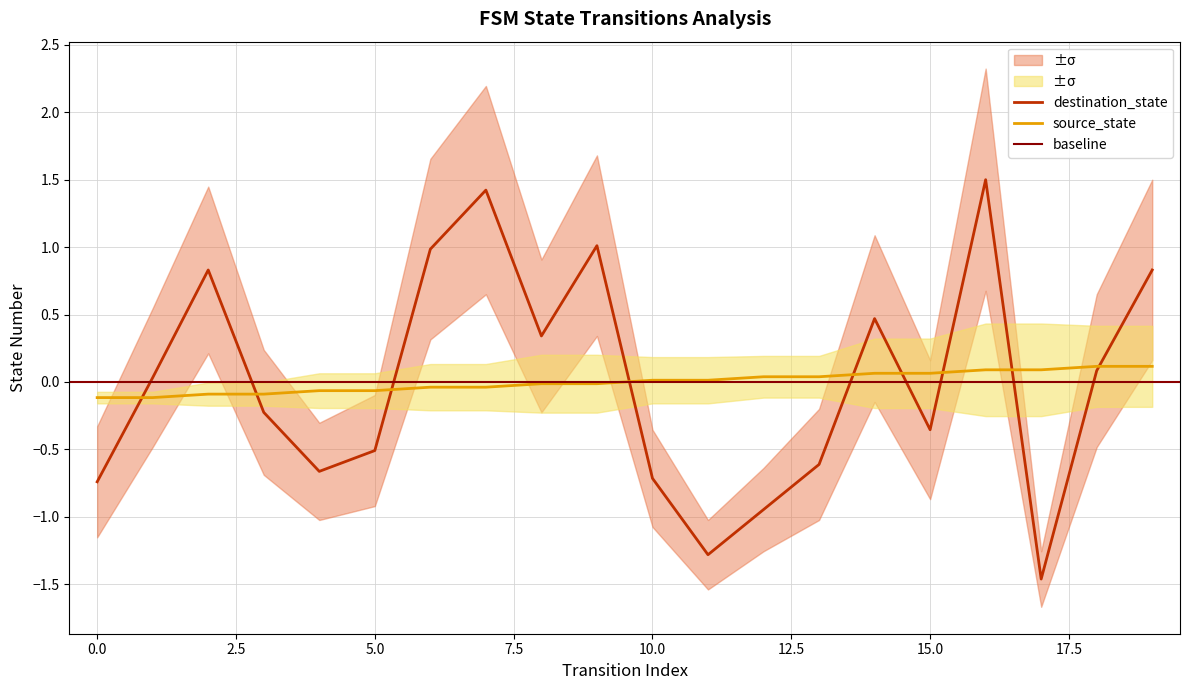

True or false: source_state has more than 0 interior local peaks.

False